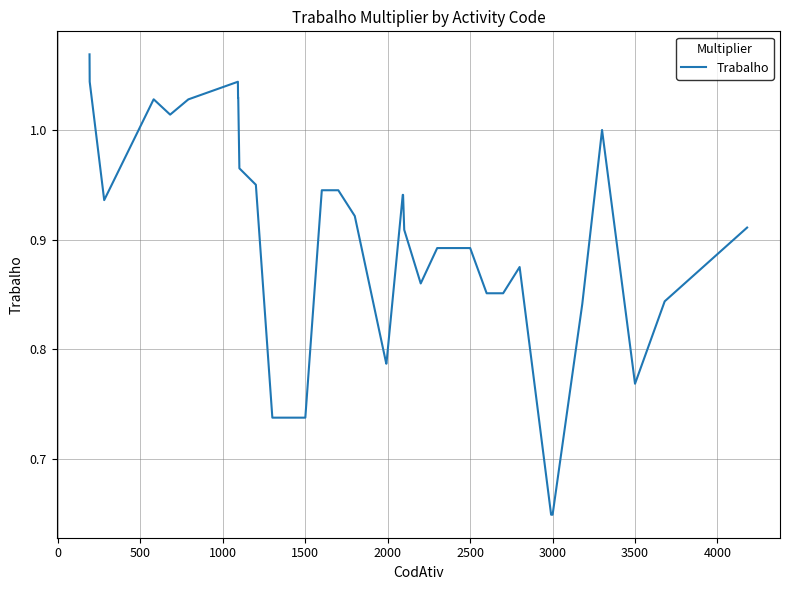

What is the difference between the maximum and minimum values?

0.4